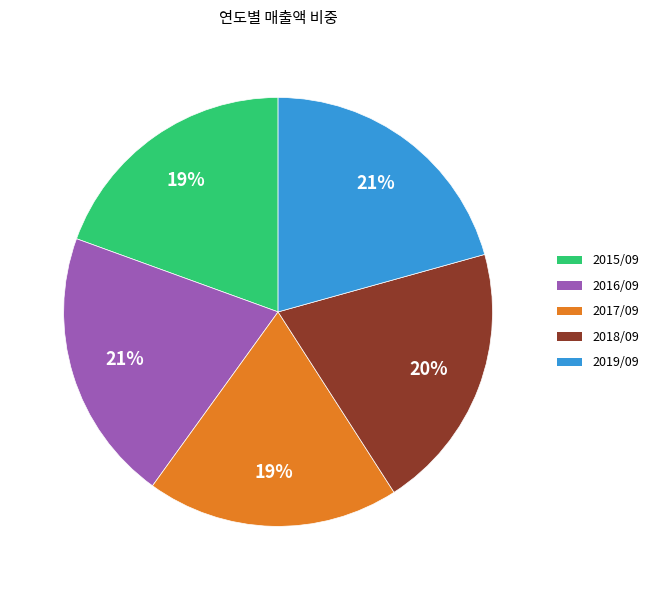

Do 2018/09 and 2019/09 together represent more than half of the pie?

No